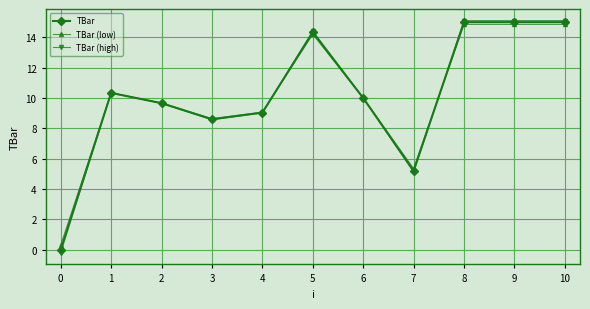

The value of TBar (low) at 4 is 9.1. True or false?

True